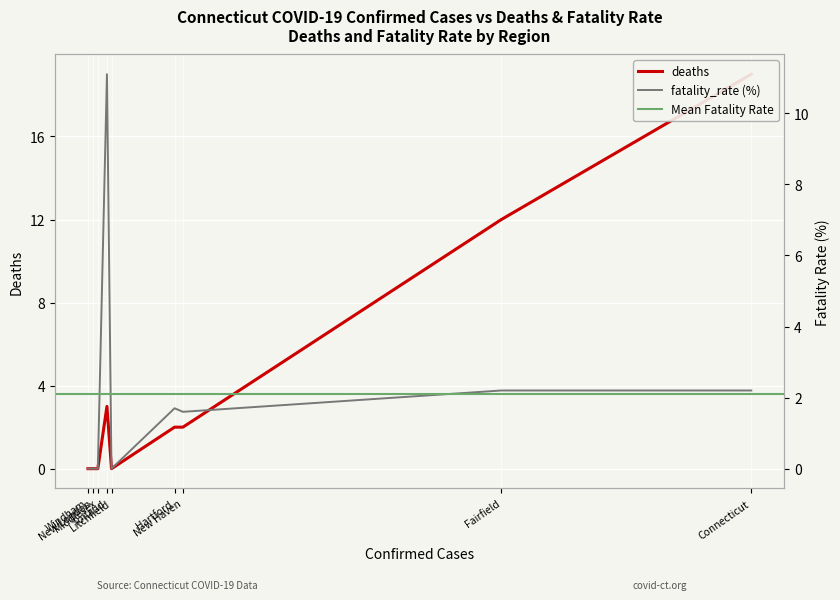

At which category is the sum across all series the highest?

Connecticut